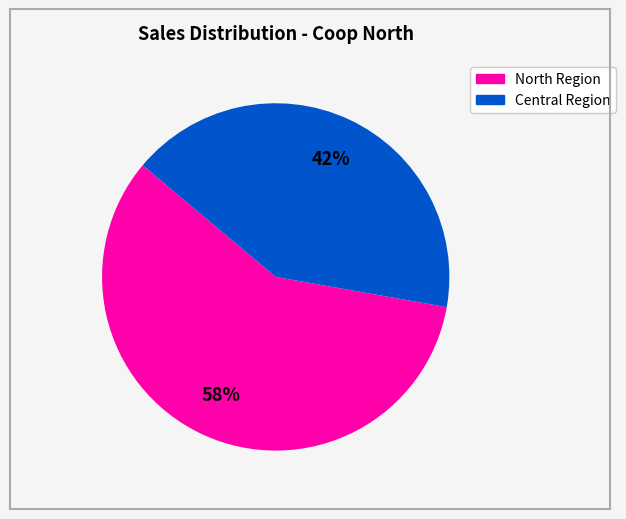

To the nearest percent, what is the average slice percentage?

50%